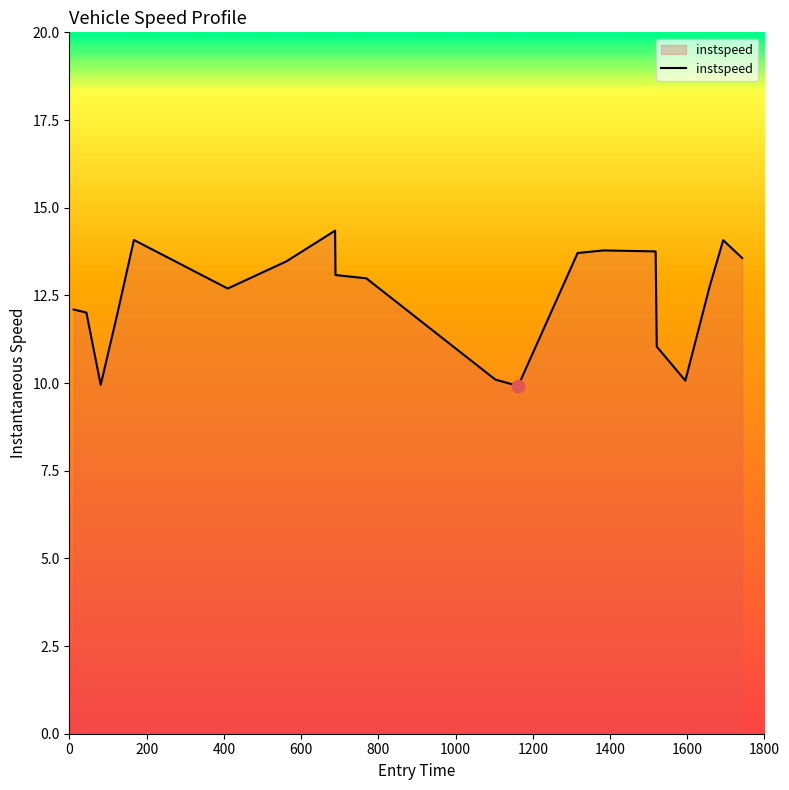

What is the minimum value shown in the chart?

9.9